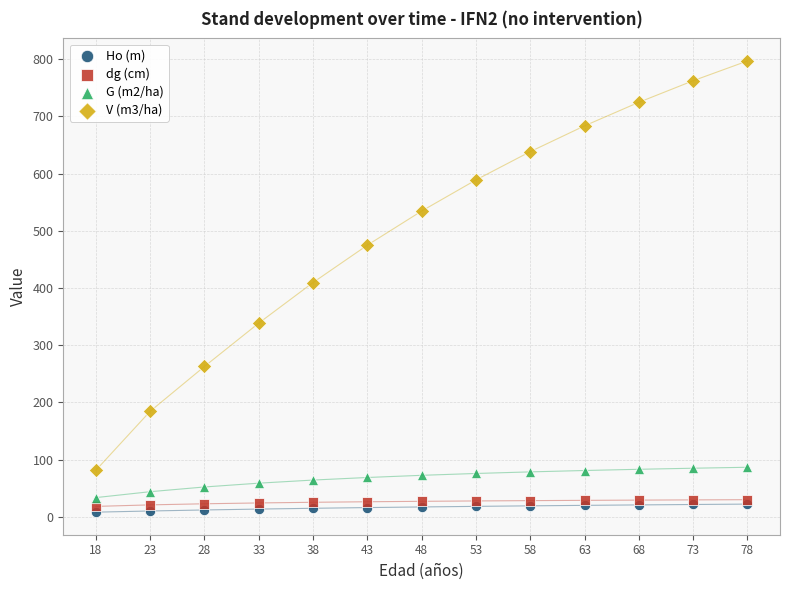

Which series reaches the maximum Y coordinate?

V (m3/ha)